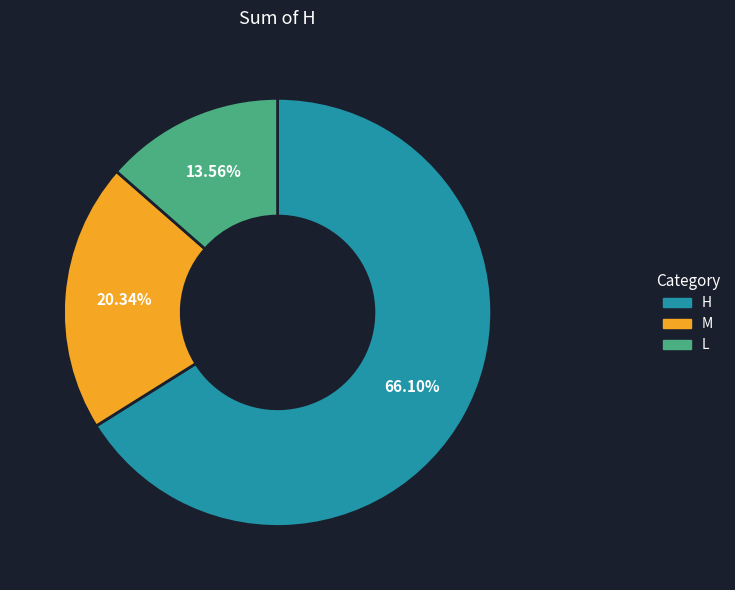

Is it true that L is 14% of the pie?

True